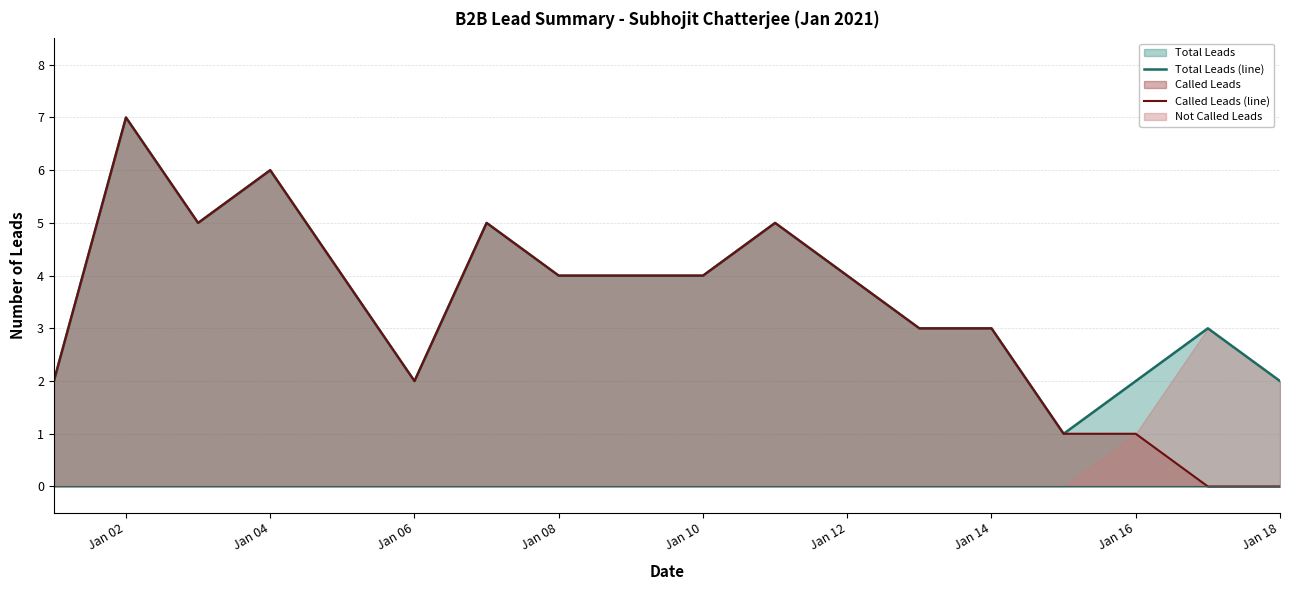

Reading right to left, transcribe all the data shown in this chart.

Total Leads (line): 2	3	2	1	3	3	4	5	4	4	4	5	2	4	6	5	7	2
Called Leads (line): 0	0	1	1	3	3	4	5	4	4	4	5	2	4	6	5	7	2